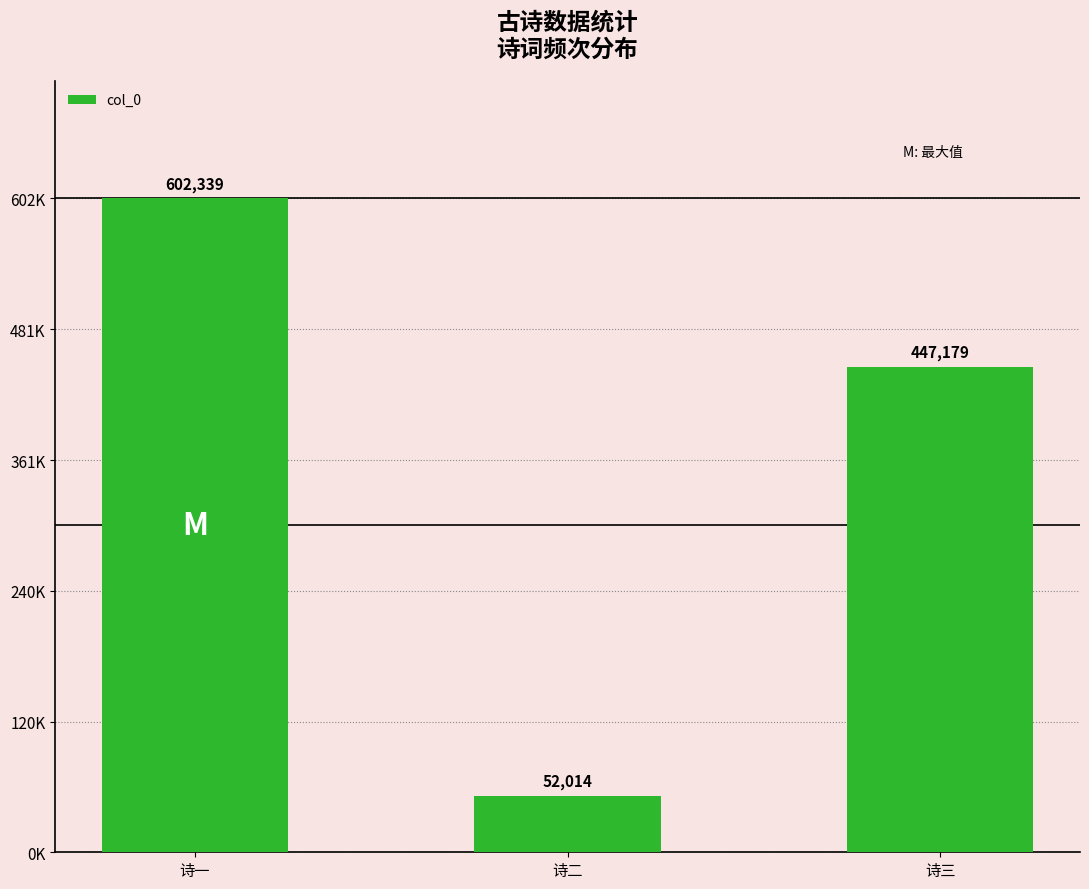

Between 诗二 and 诗一, which is larger?

诗一